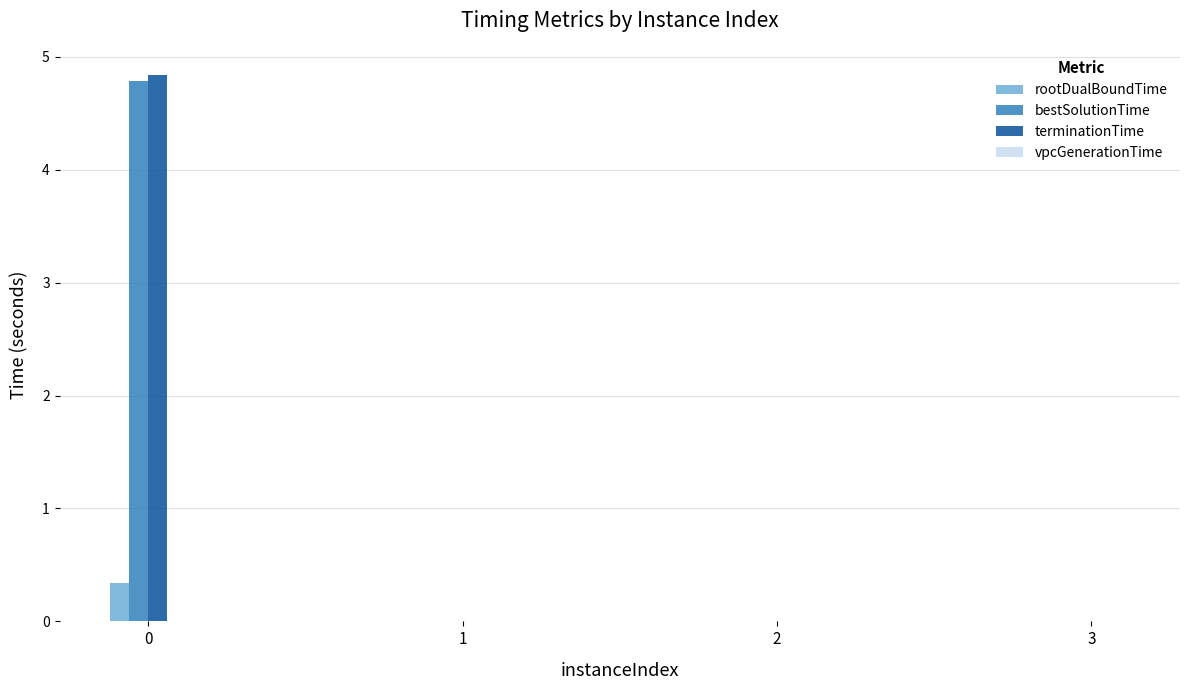

How many series are shown in this chart?

4